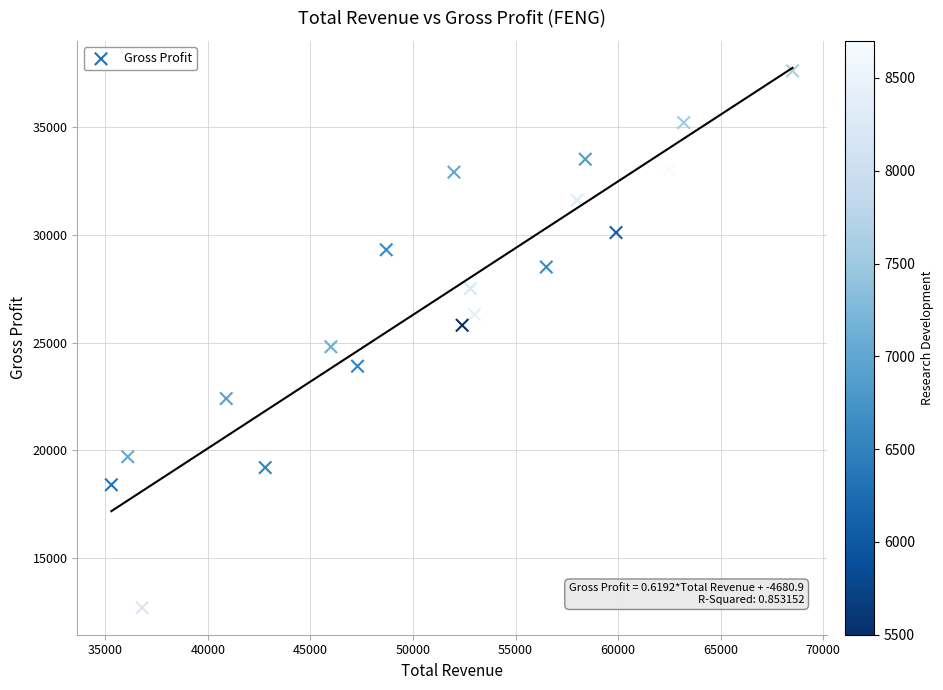

What Y value in the scatter plot is closest to 25150?

24800